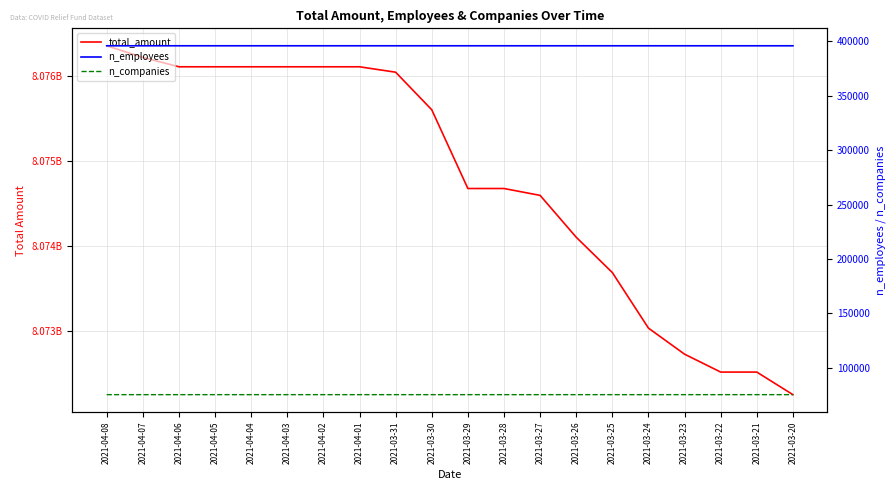

What is the maximum value for total_amount?

8076360693